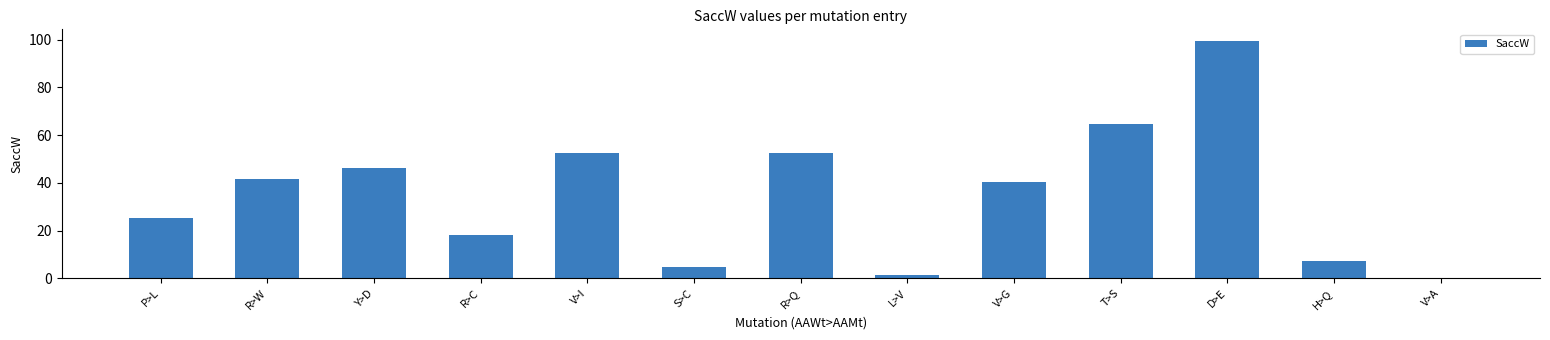

Which category has the highest value across all series?

D>E